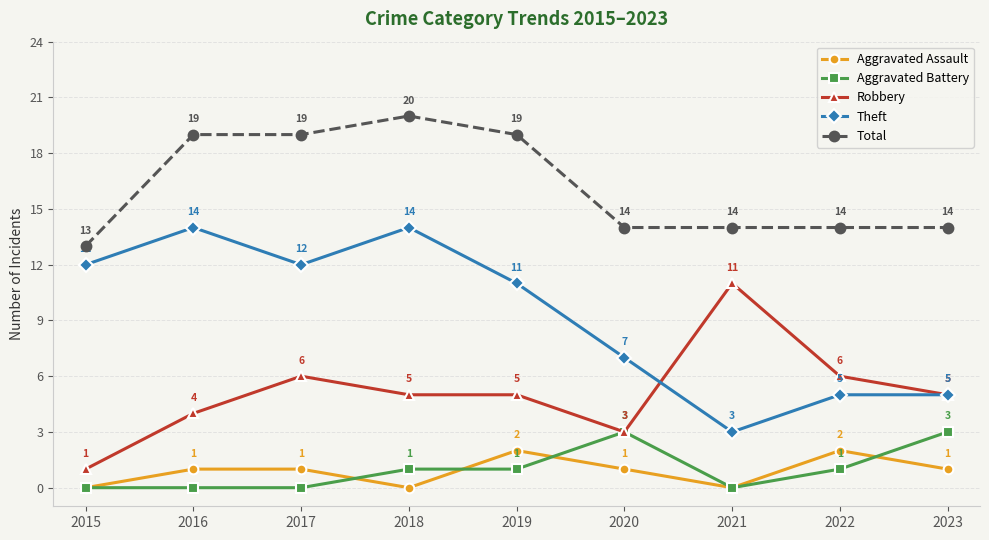

What is the total value across all series at 2022?

28